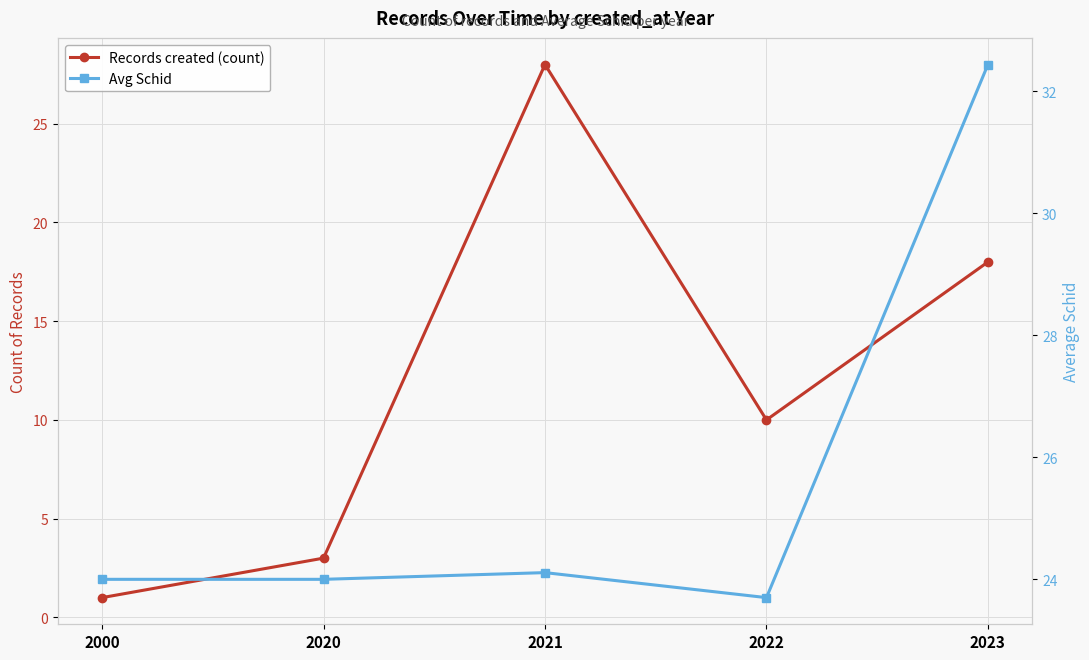

Between 2000 and 2022, which series saw the biggest shift?

Records created (count)